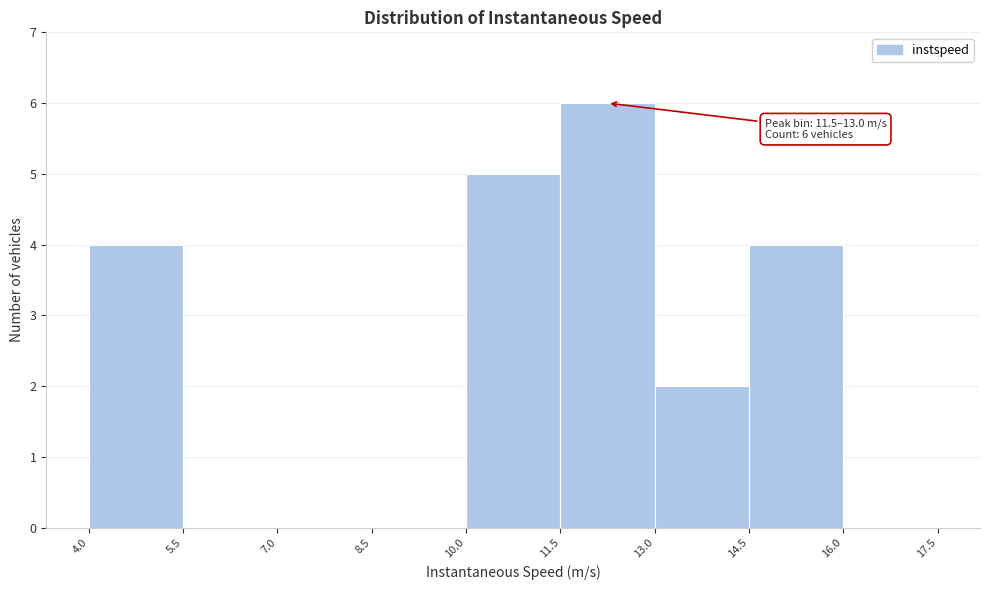

Over which range of the x-axis is the bar tallest?

11.5 to 13.0